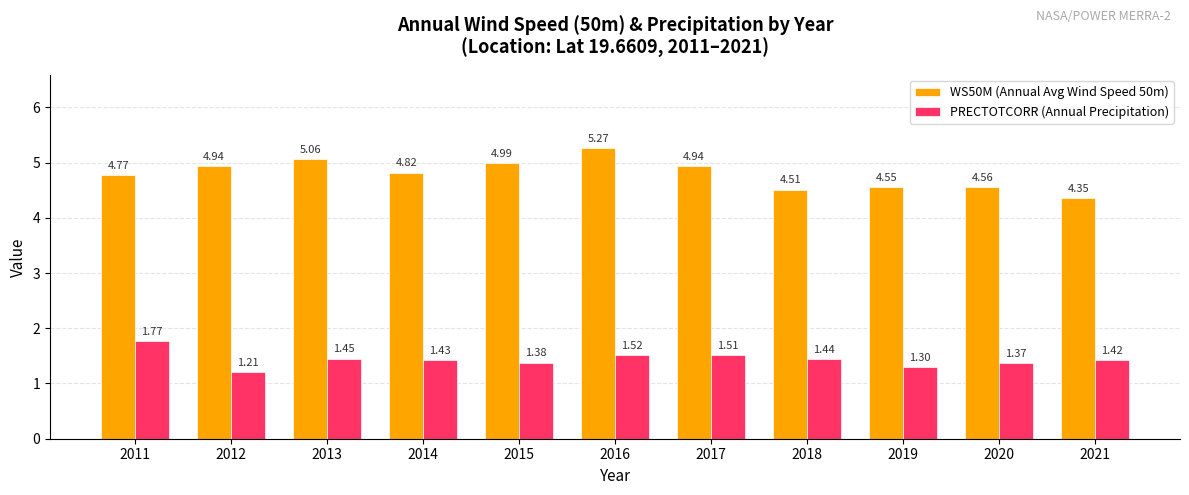

What are all the series names shown in the legend?

WS50M (Annual Avg Wind Speed 50m), PRECTOTCORR (Annual Precipitation)